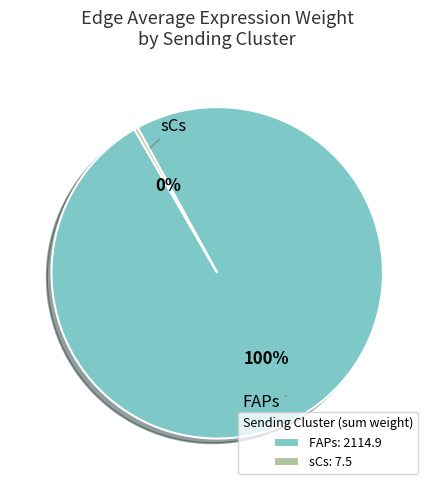

What percentage is the FAPs slice, to the nearest percent?

100%